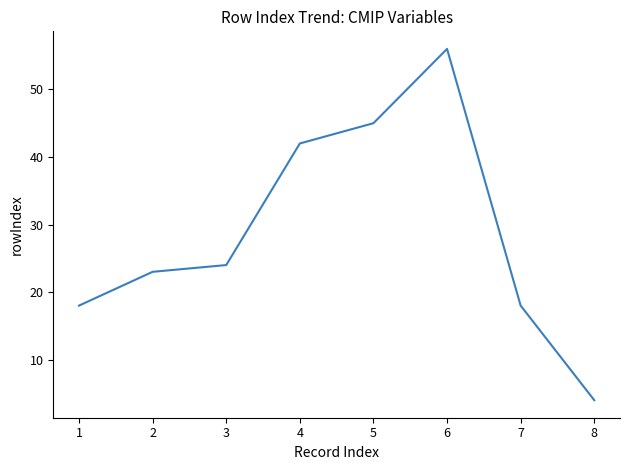

What is the difference between the maximum and minimum values?

52